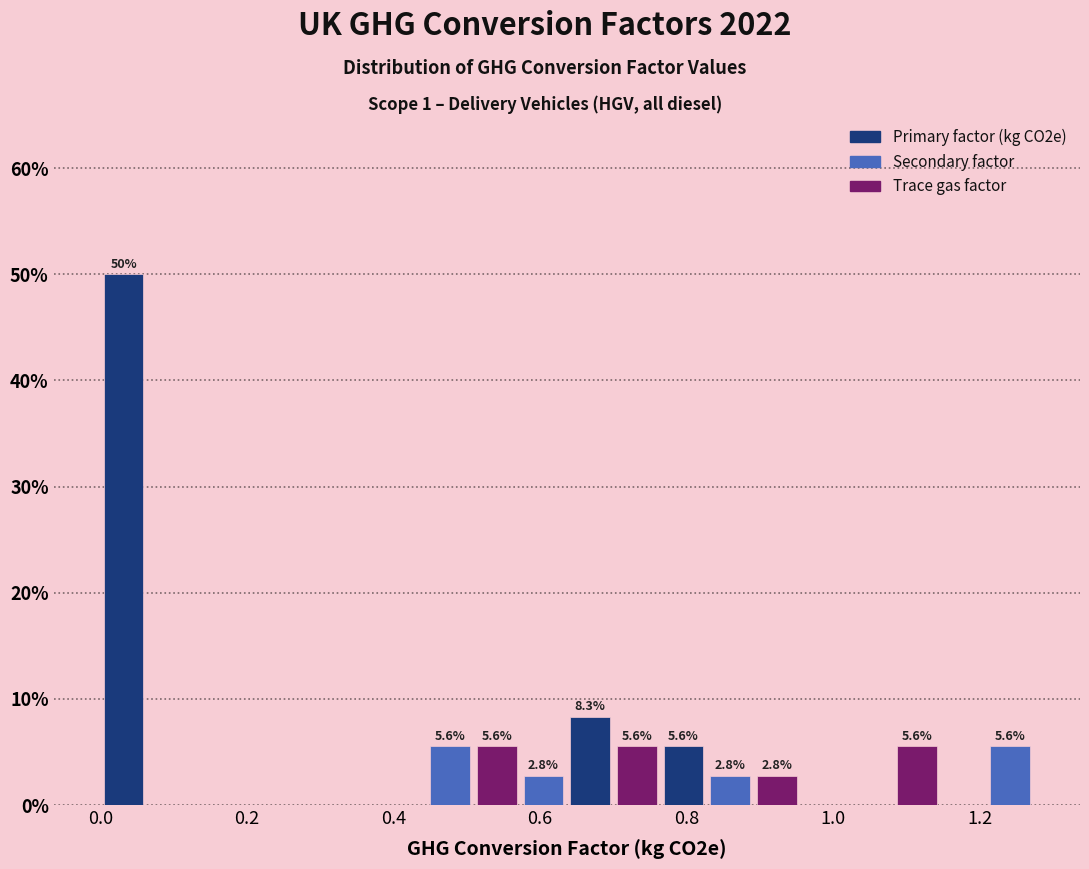

Around what value on the x-axis is the tallest bar? Give the approximate position of its centre, as read against the axis.

0.04